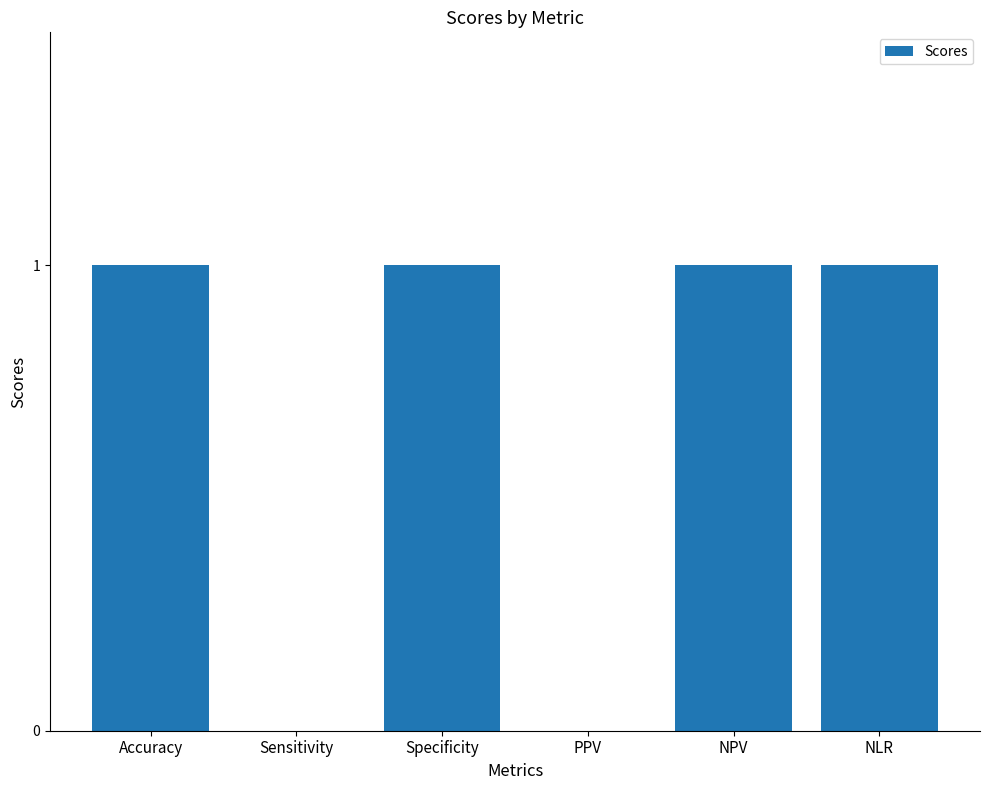

What is the sum of all values?

4